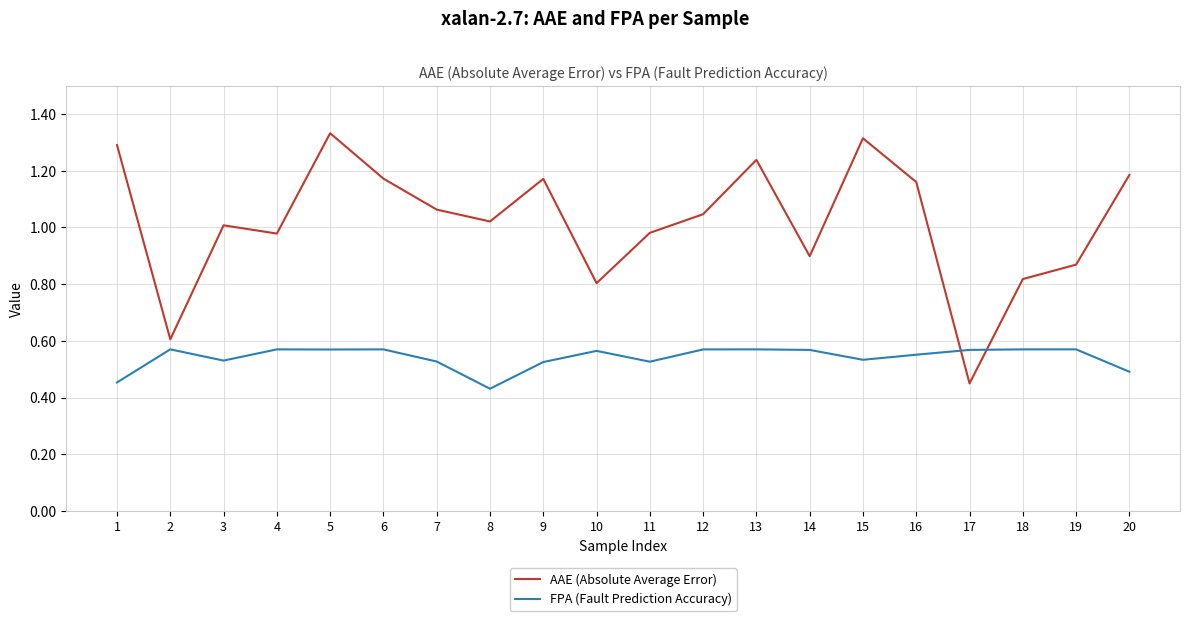

Where do FPA (Fault Prediction Accuracy) and AAE (Absolute Average Error) first cross each other?

16 and 17